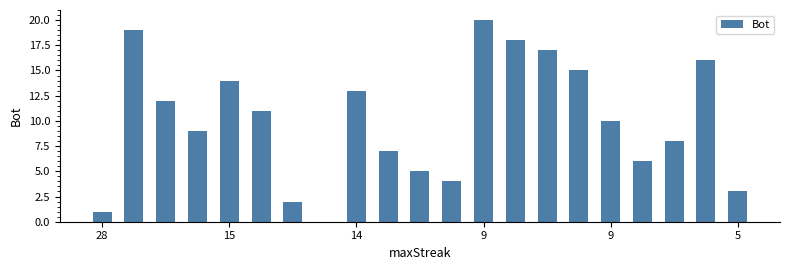

How many values are above zero?

20